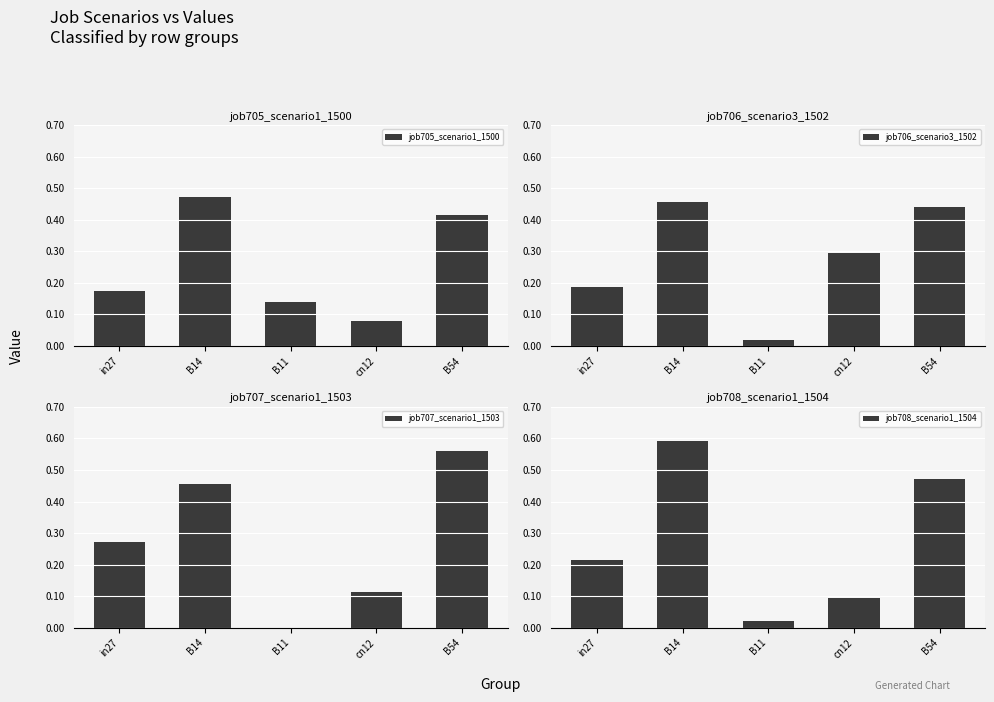

Which series has the largest total across all categories?

job707_scenario1_1503